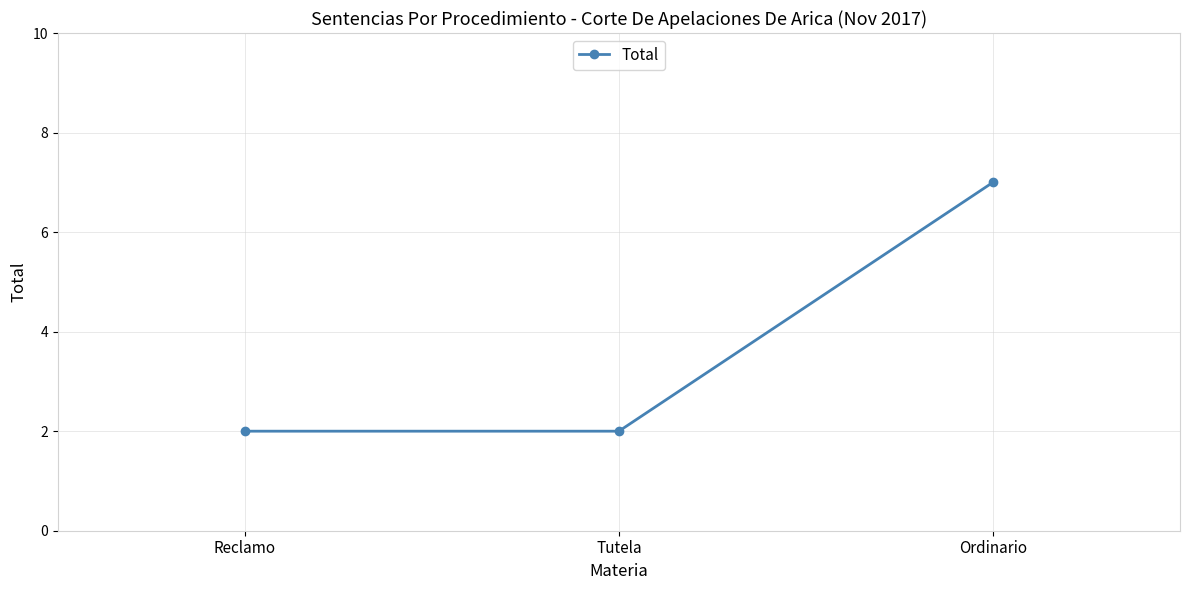

At which category does the chart reach its peak across all series?

Ordinario